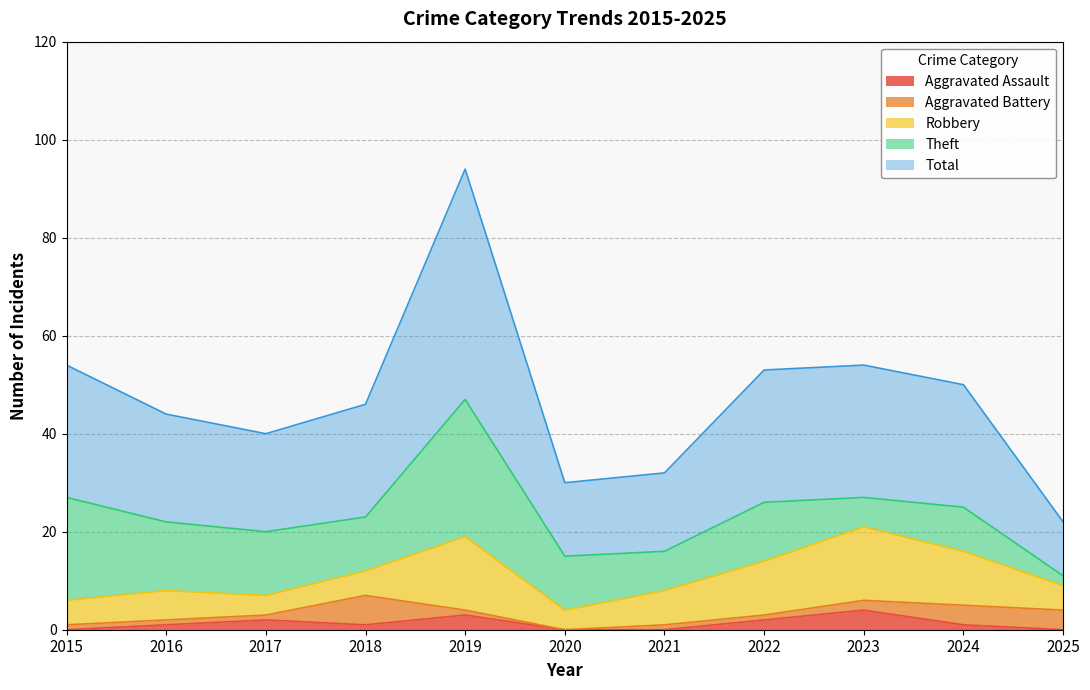

After their last crossing, which series has the higher values: Aggravated Assault or Aggravated Battery?

Aggravated Battery